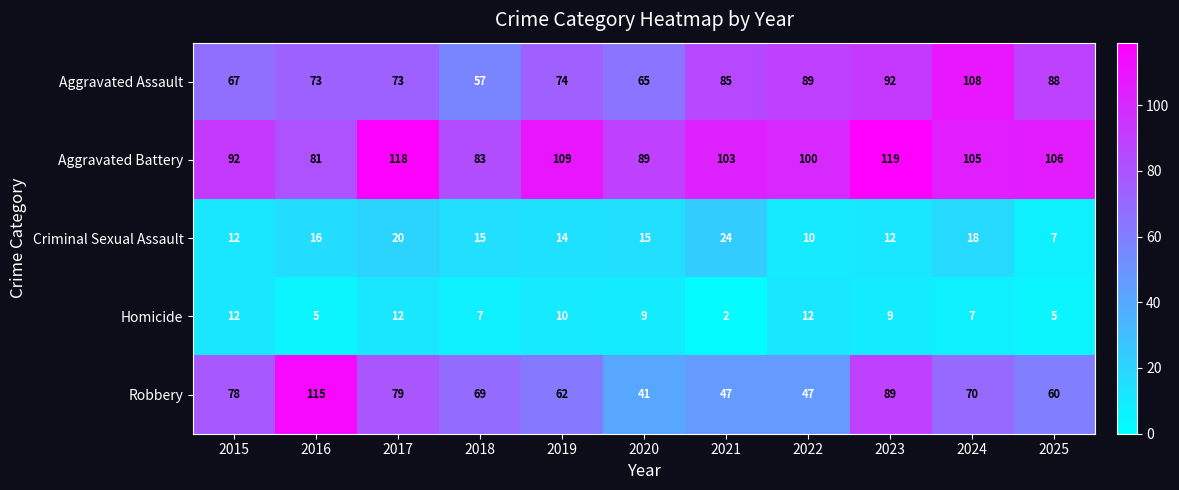

At which label does Robbery reach its peak?

2016